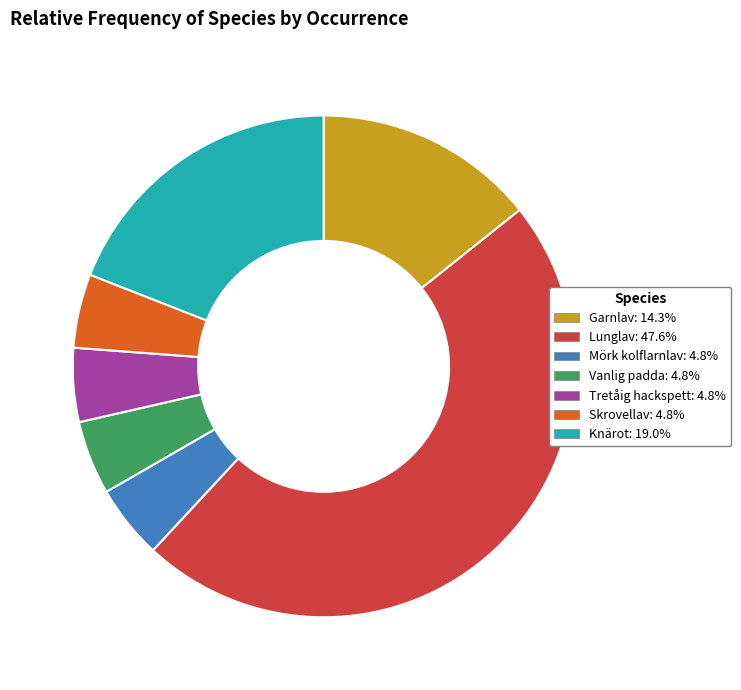

Count the number of slices in the pie.

7